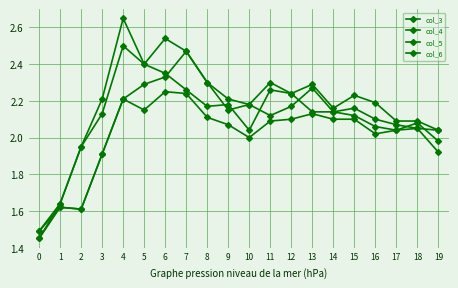

What is the minimum value shown in the chart?

1.4